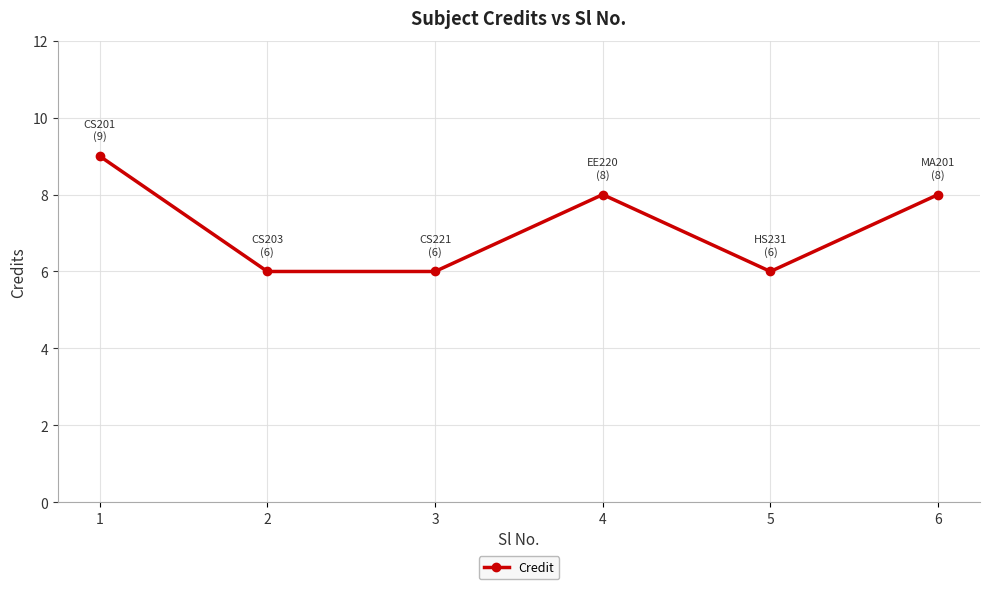

Approximately how many times larger is the value at 1 compared to 6?

1.1